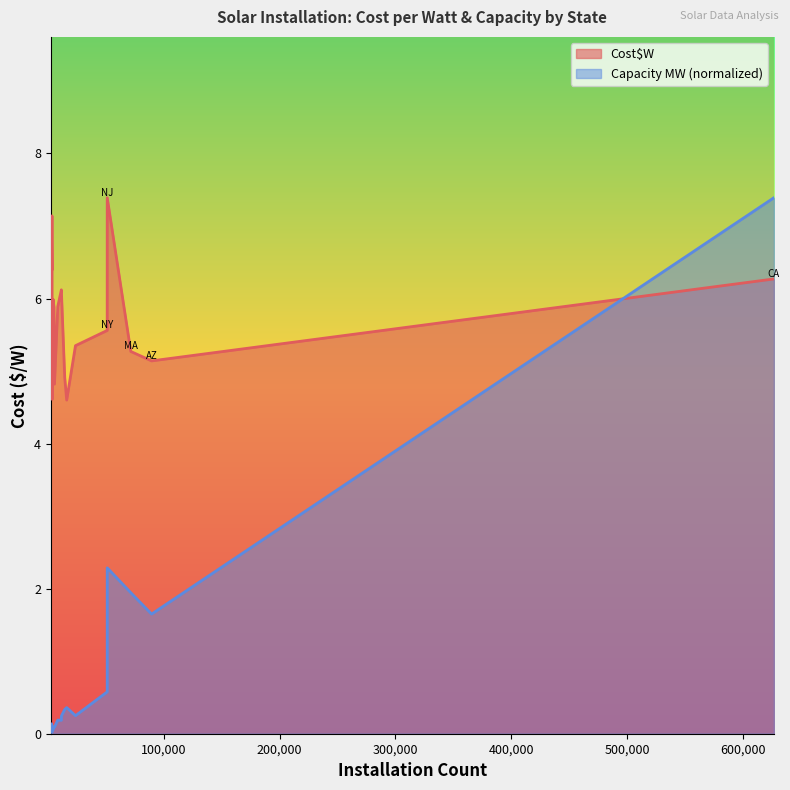

True or false: Cost$W has more than 1 interior local peaks.

True